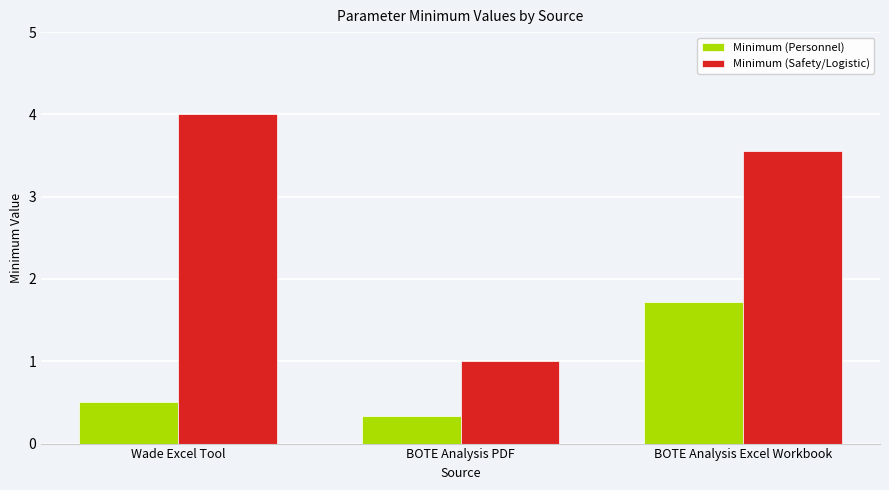

How many categories are shown in the chart?

3